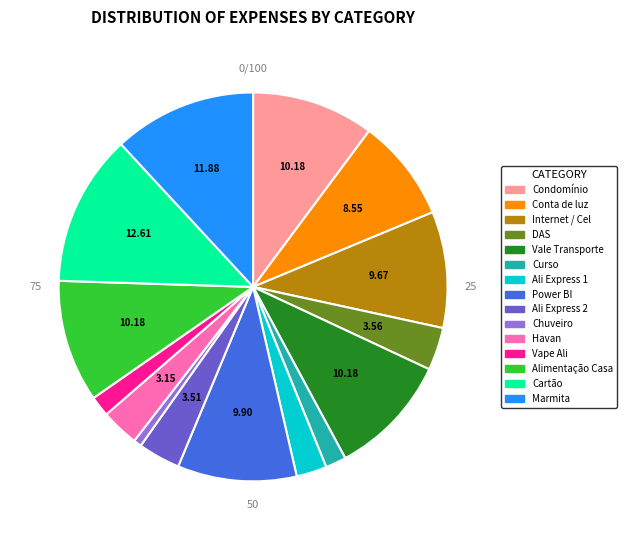

Between Alimentação Casa and Conta de luz, which is larger?

Alimentação Casa